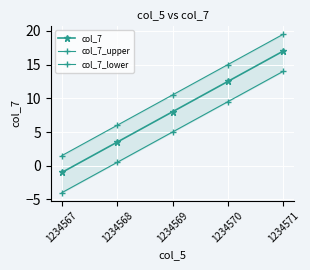

True or false: col_7_upper has a value of 2.0 at 1234567.

False